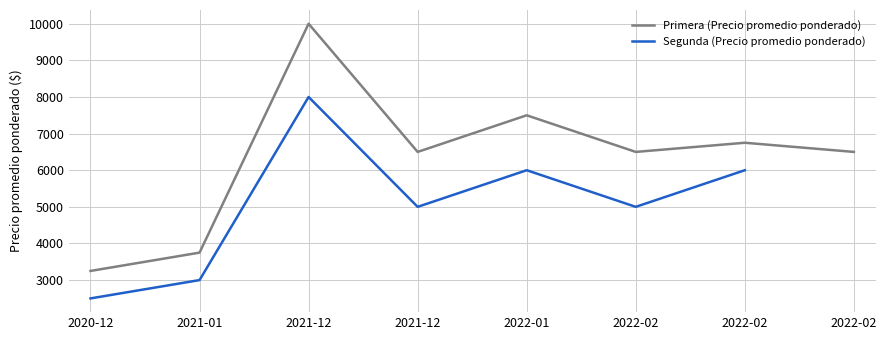

How many lines are shown in the chart?

2